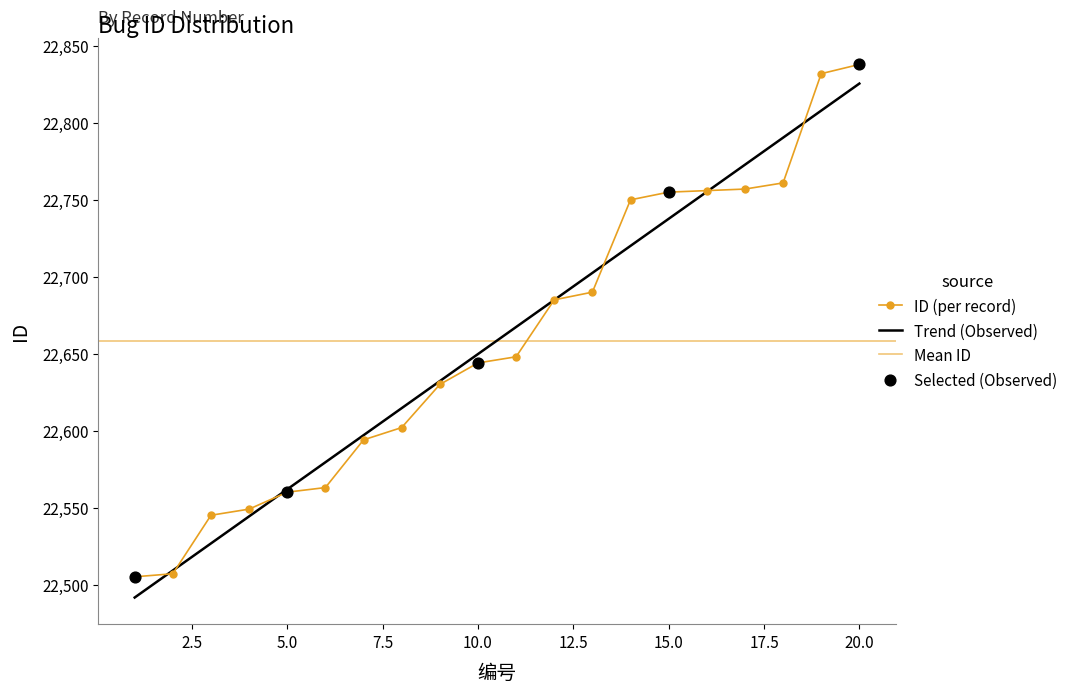

What is the change in value from 1 to 17?

+252